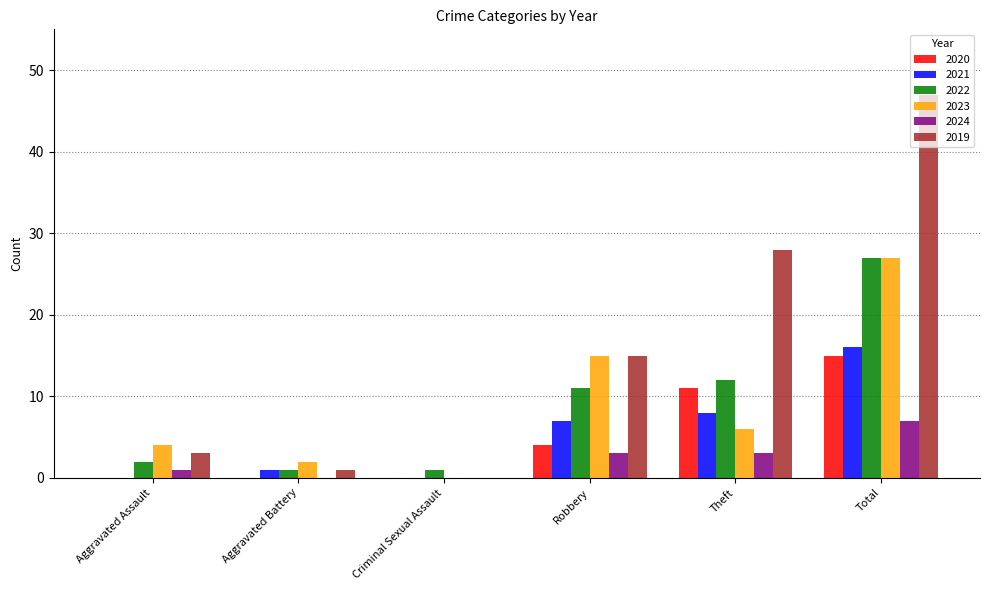

What is the greatest value displayed?

47